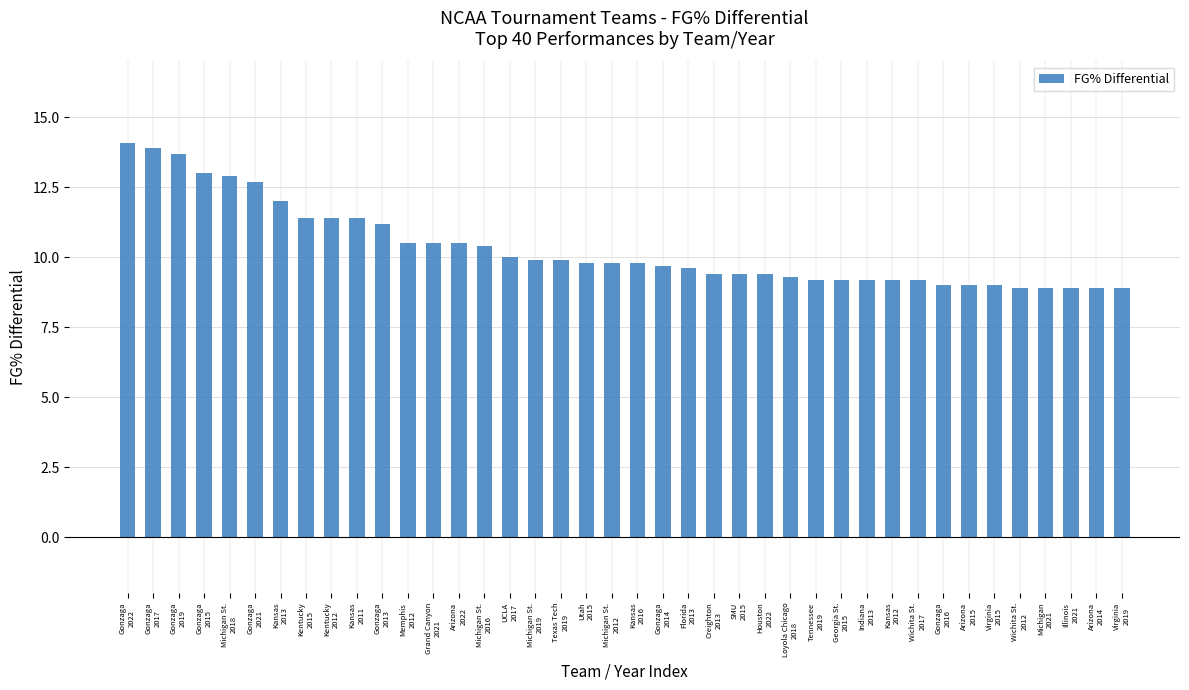

What is the ratio of the value at SMU
2015 to the value at Texas Tech
2019?

0.9